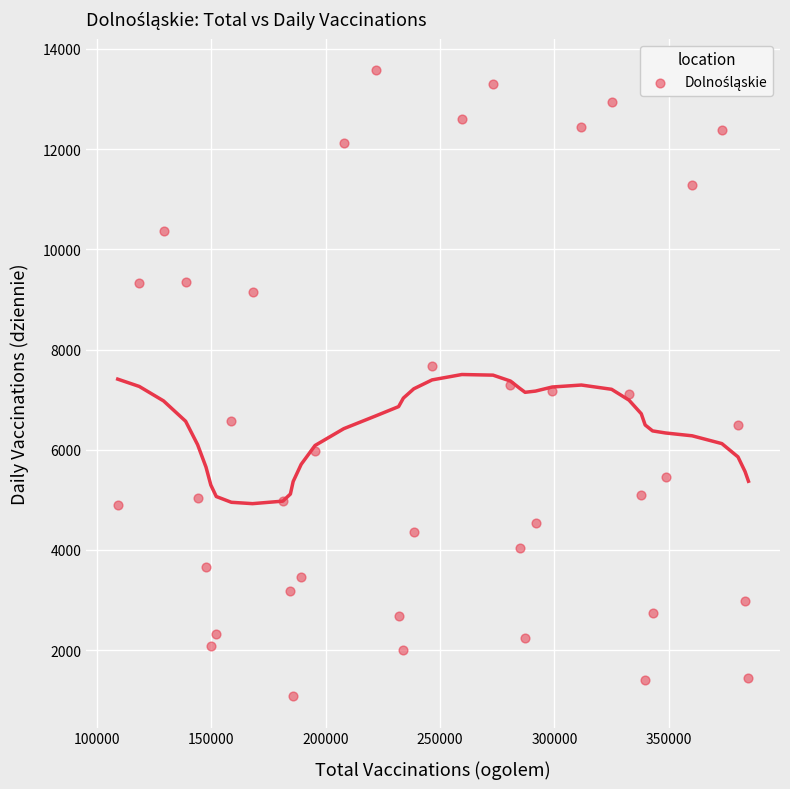

What is the range of X values (max minus min)?

275710